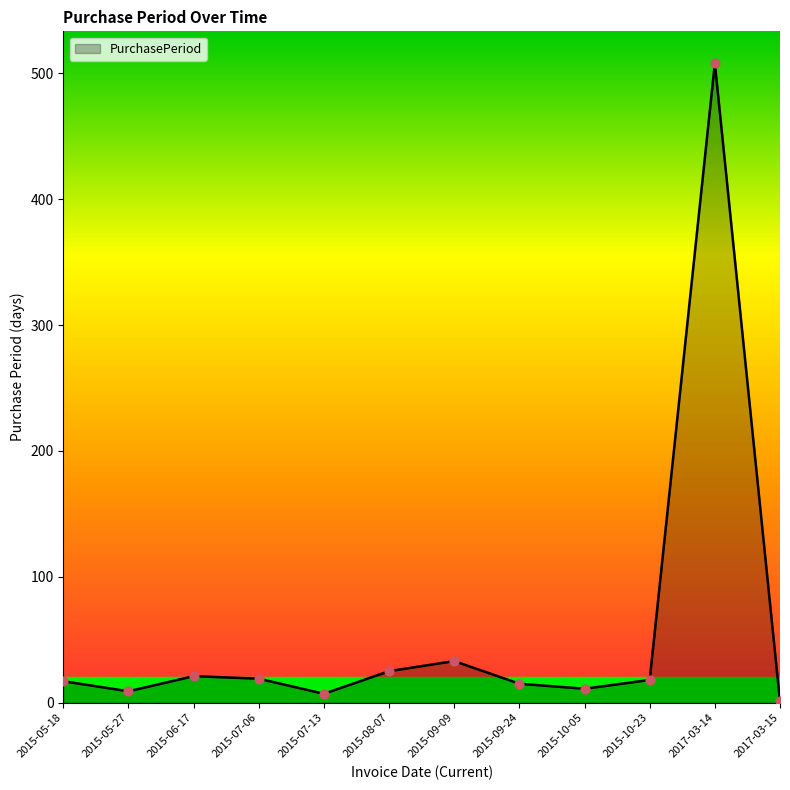

What is the change in value from 2015-05-18 to 2017-03-14?

+491